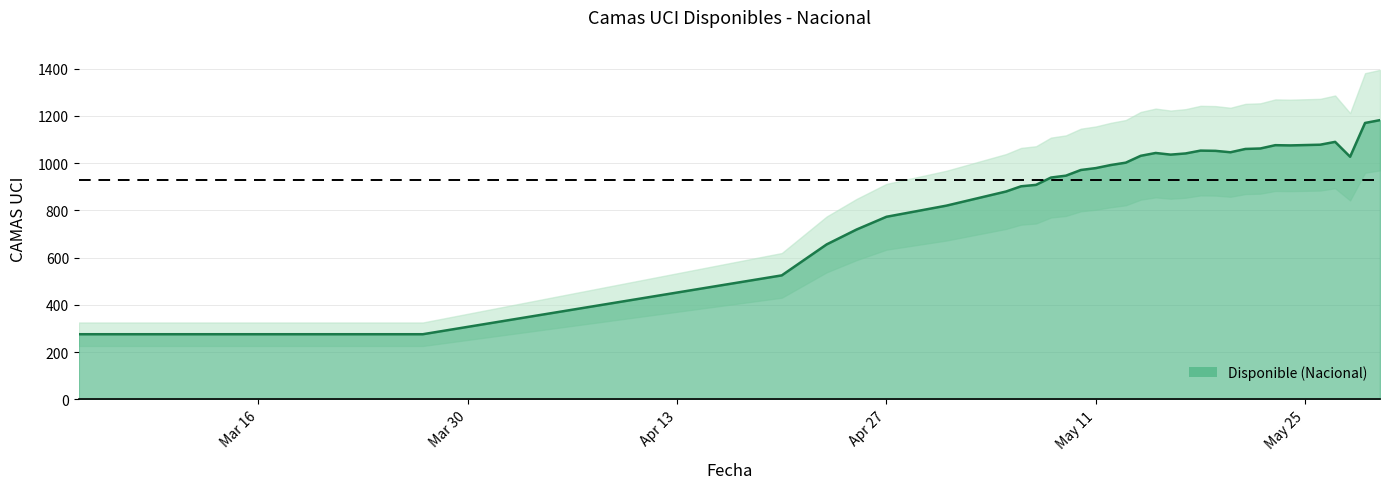

What is the change in value from 2020-05-27 to 2020-05-30?

+92